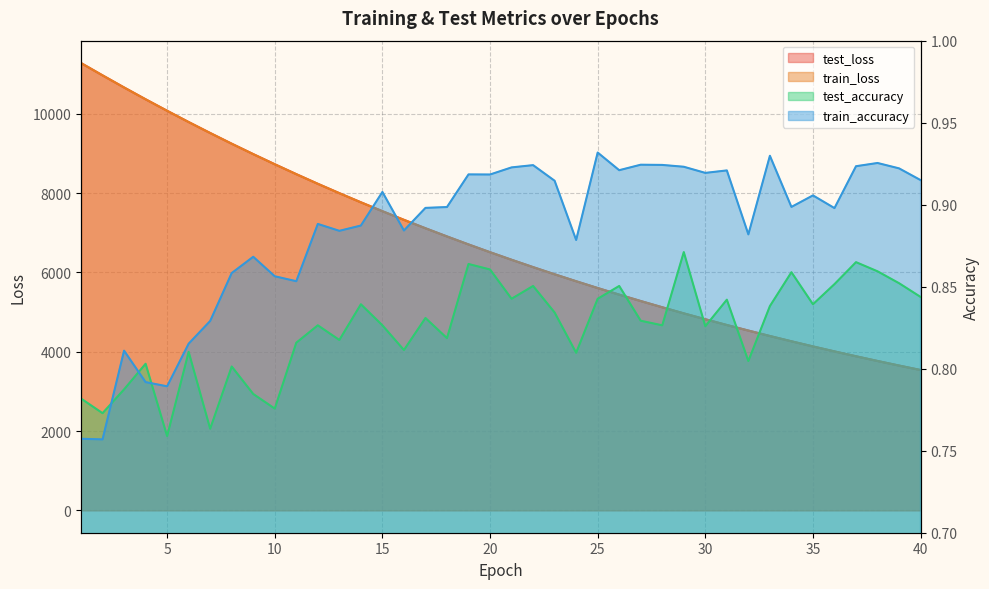

At which category is the sum across all series the highest?

1